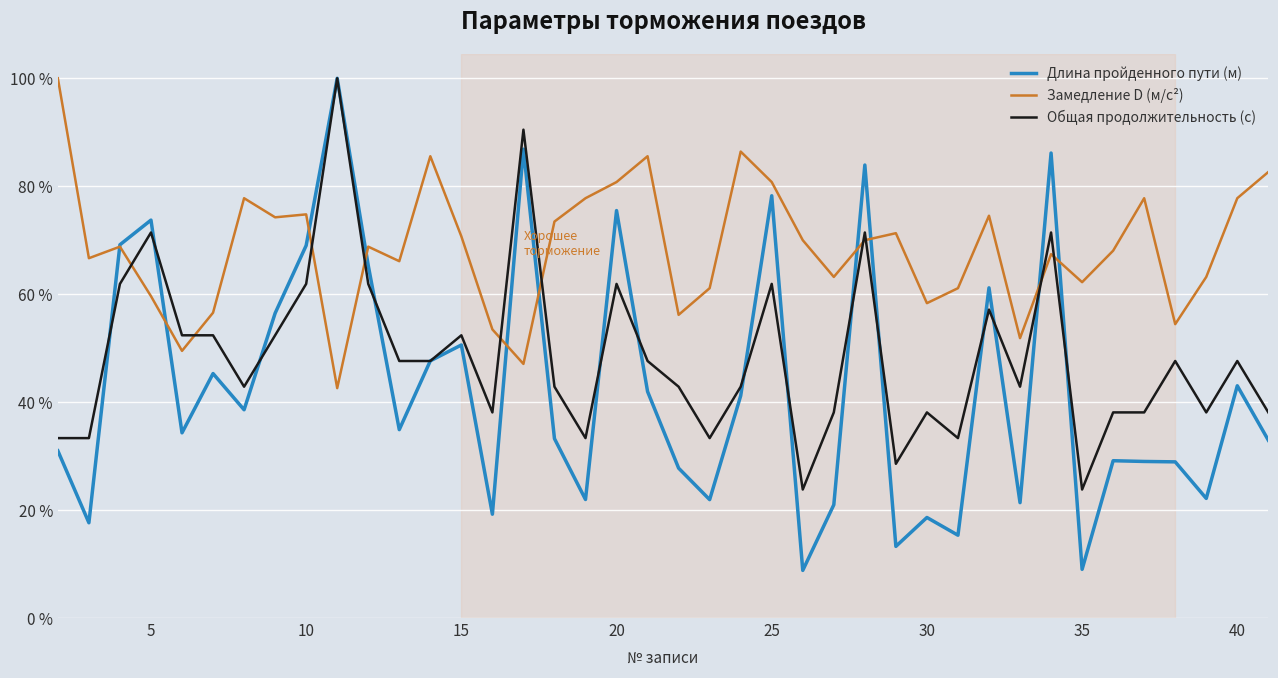

Which series has the largest total across all categories?

Замедление D (м/с²)